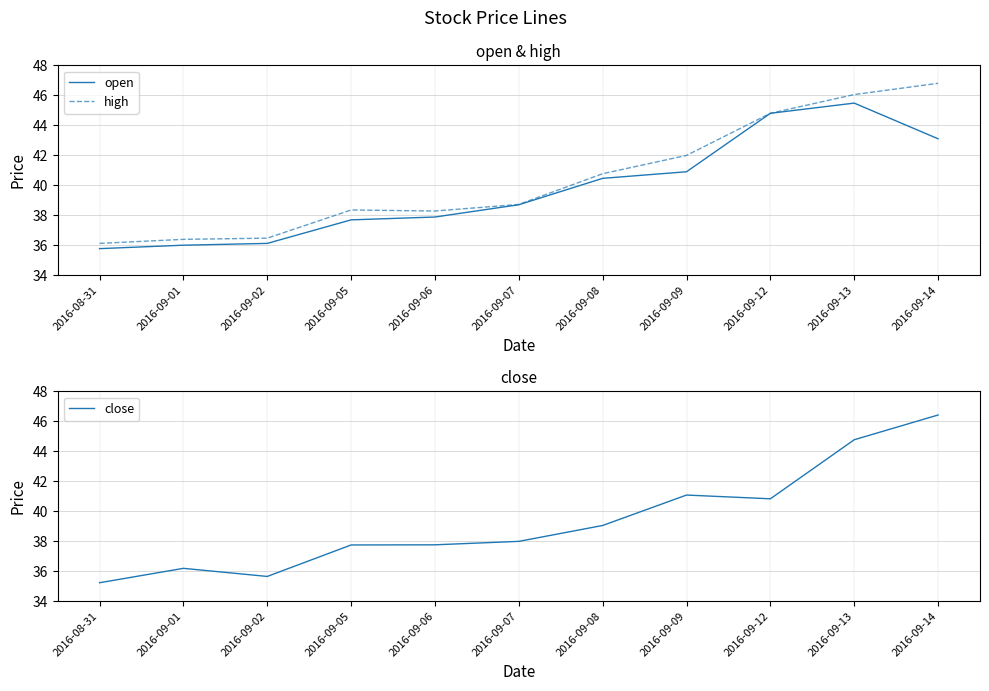

At 2016-09-01, list the series in order from smallest to largest.

open, close, high